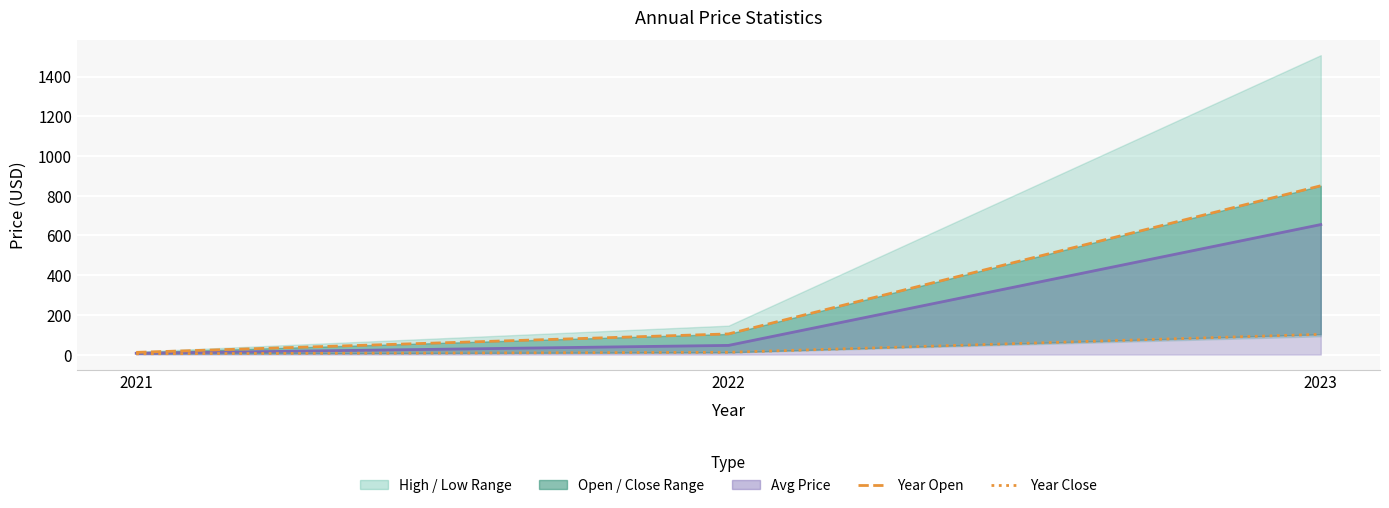

What is the difference between the maximum and second lowest values in the year_close series?

90.5